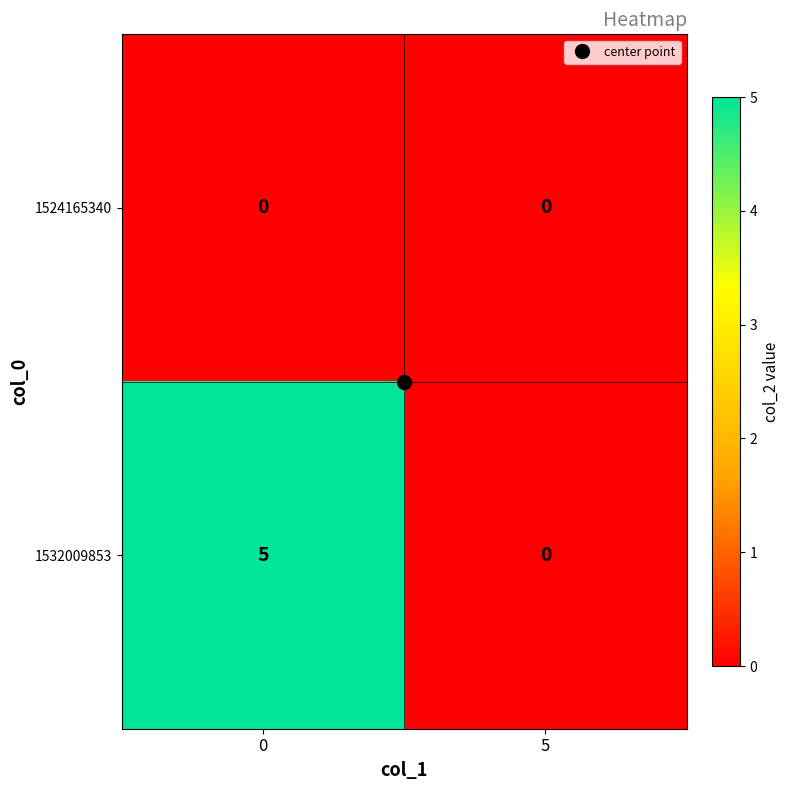

What is the spread (max minus min) of values at 0?

5